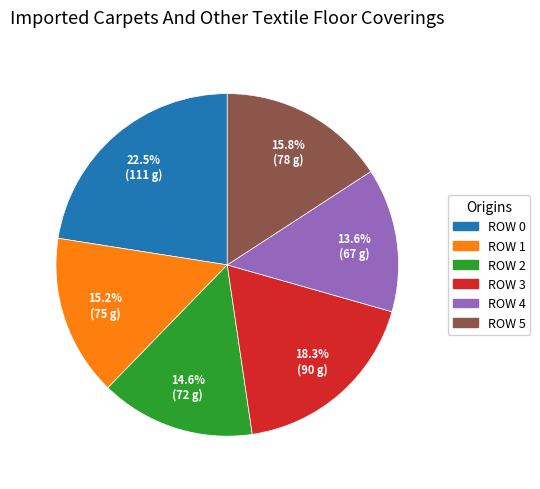

How many segments does this pie chart have?

6